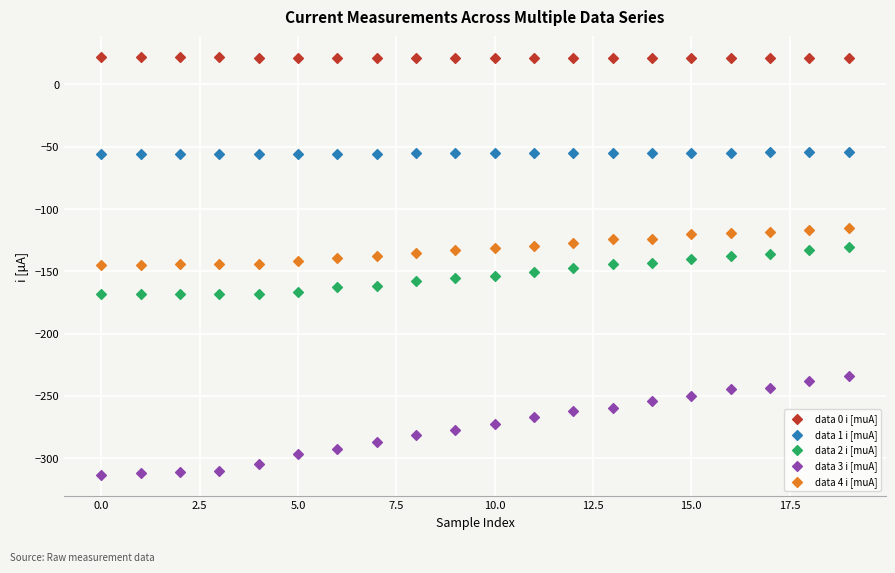

Which series reaches the maximum Y coordinate?

data 0 i [muA]